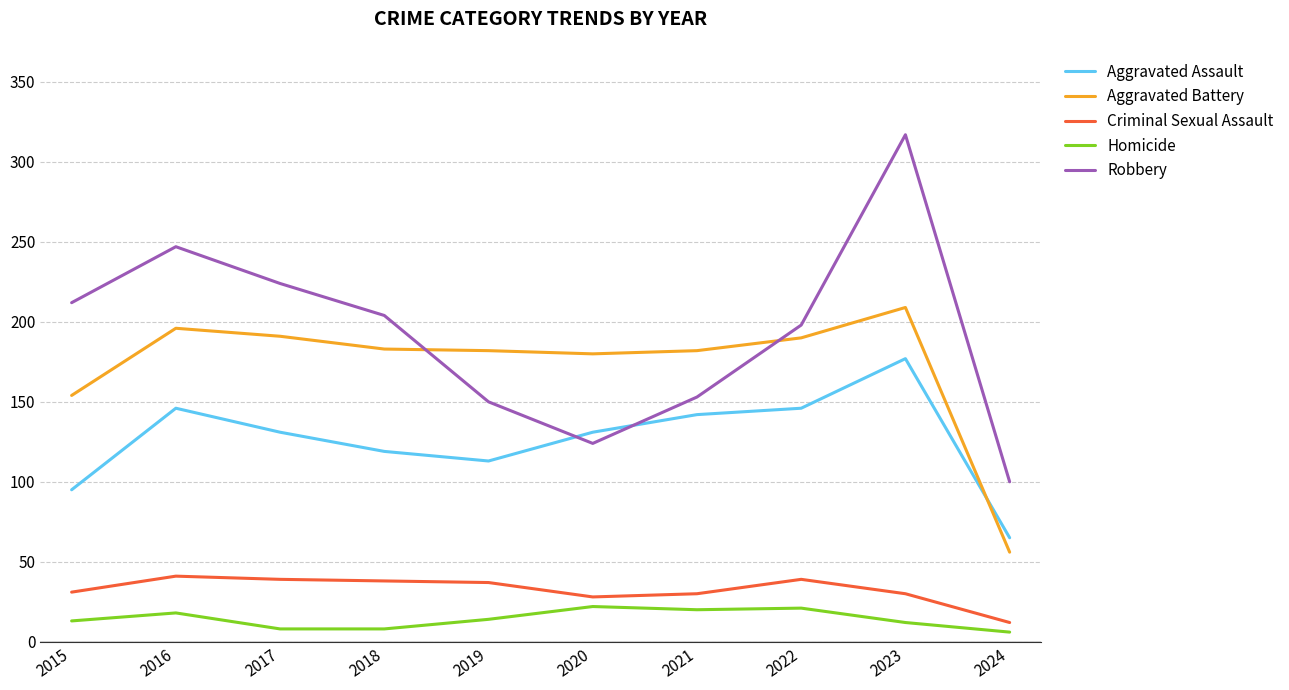

How many series are shown in this chart?

5